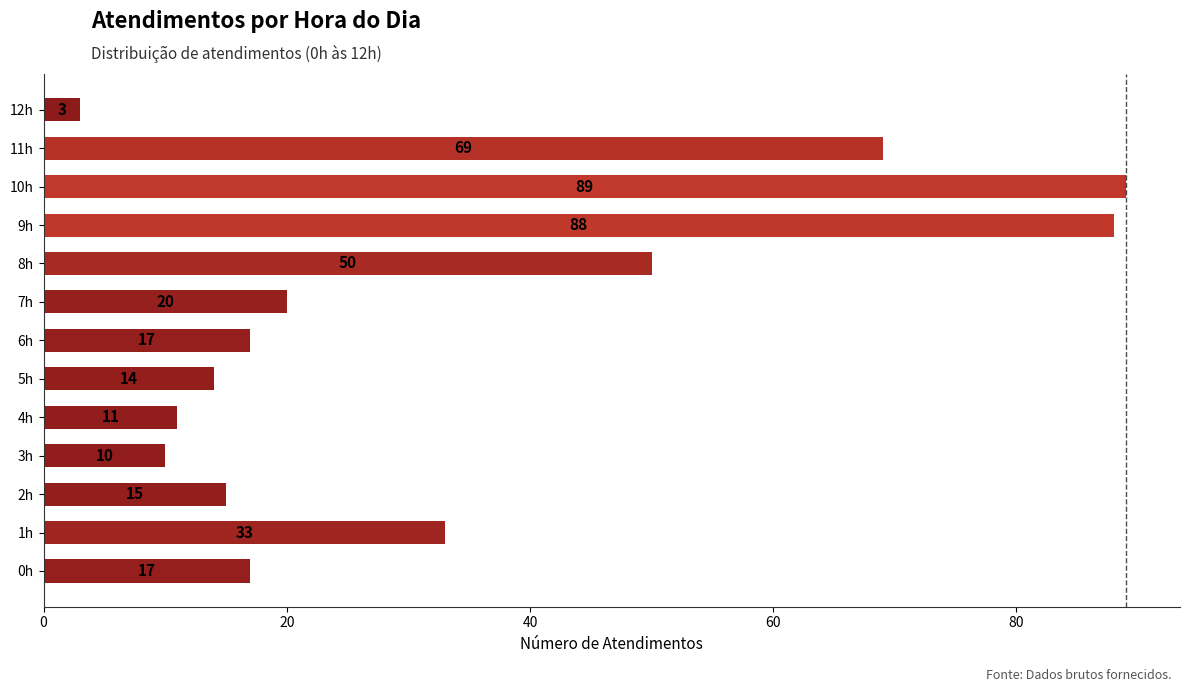

Reading top to bottom, transcribe all the data shown in this chart.

12h=3	11h=69	10h=89	9h=88	8h=50	7h=20	6h=17	5h=14	4h=11	3h=10	2h=15	1h=33	0h=17